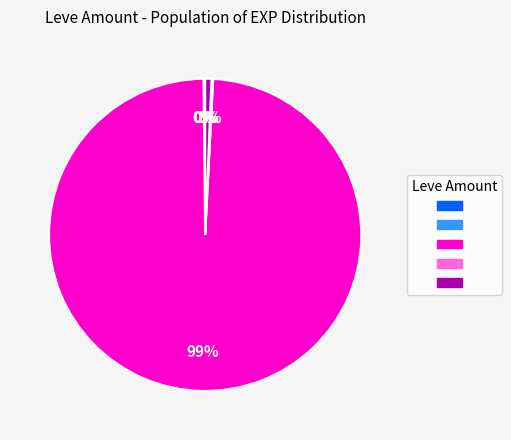

To the nearest percent, what is the average slice percentage?

20%